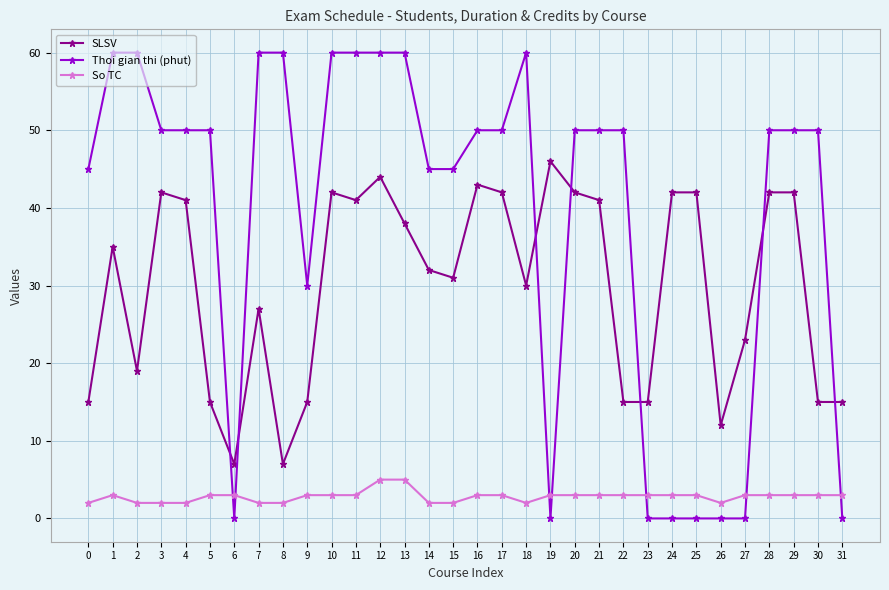

What is the lowest value of the SLSV series?

7